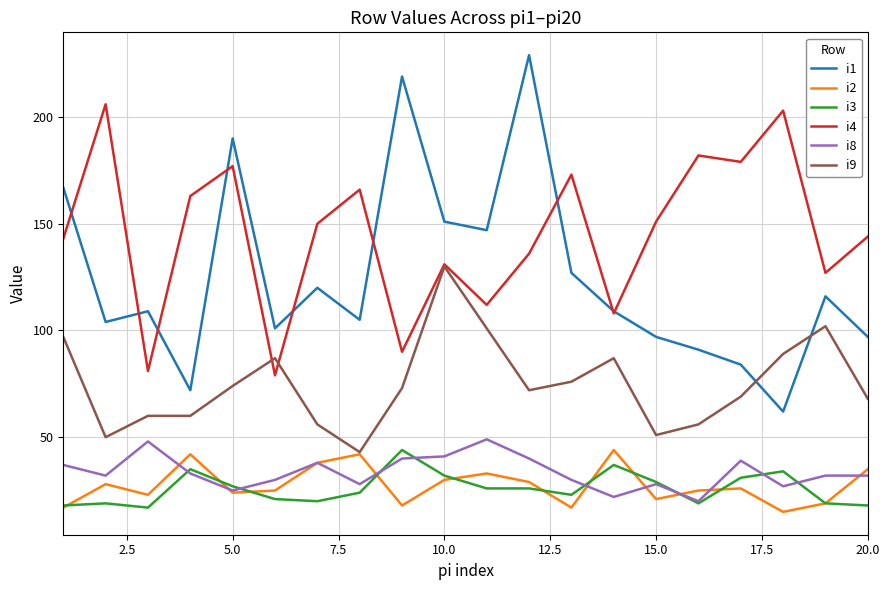

True or false: i1 and i3 intersect in this chart.

False